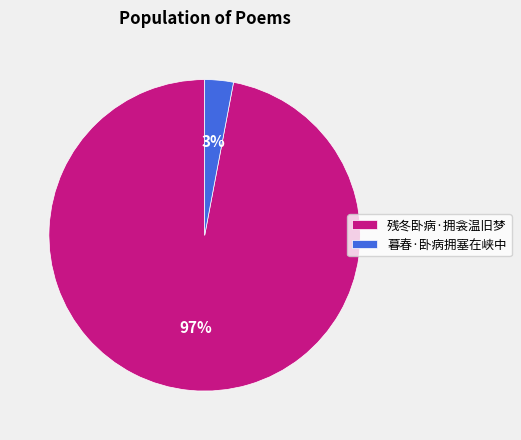

To the nearest percent, what is the difference between the largest and smallest slice percentages?

94%